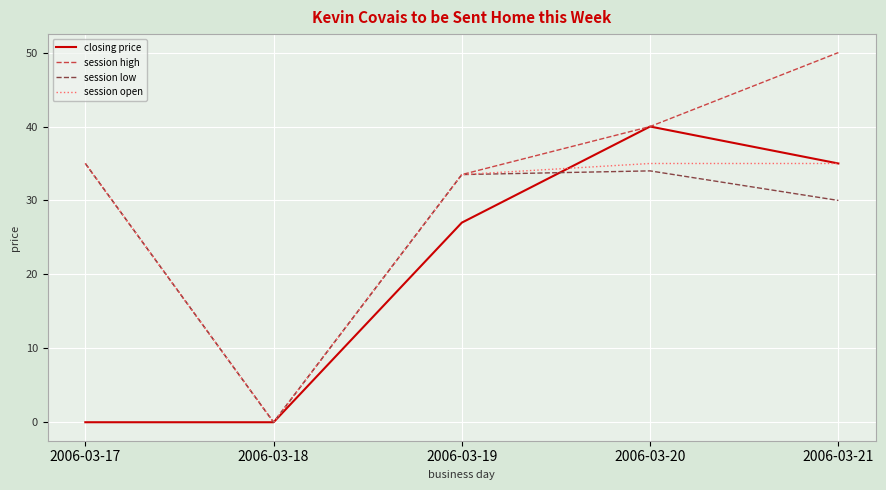

What is the difference between the maximum and second lowest values in the session high series?

16.5